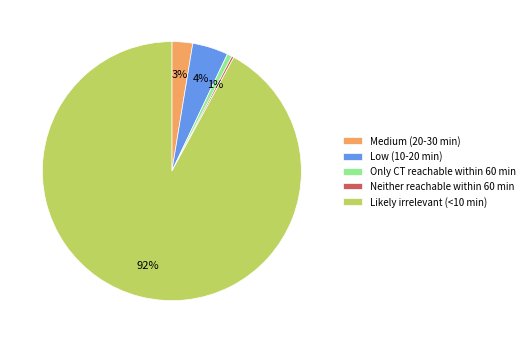

To the nearest percent, what is the combined percentage of Only CT reachable within 60 min and Low (10-20 min)?

5%